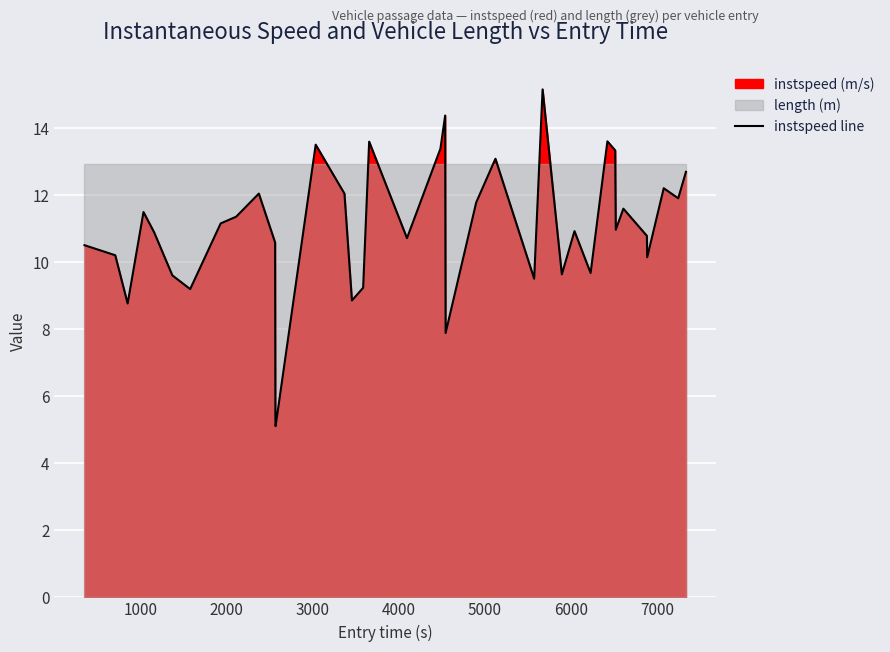

How many categories are shown in the chart?

38